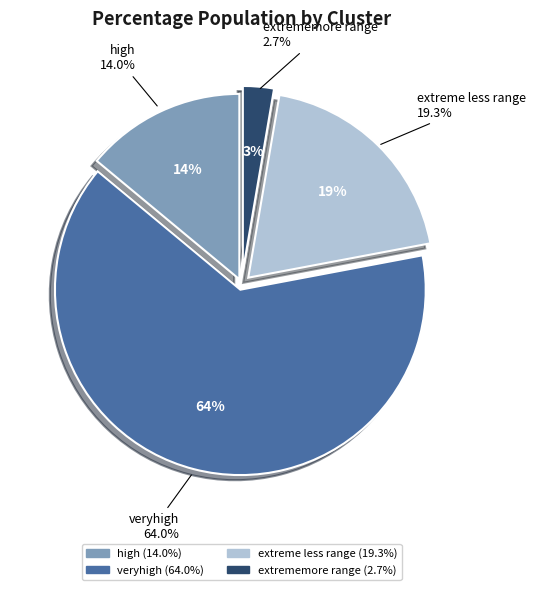

To the nearest percent, what is the average slice percentage?

25%